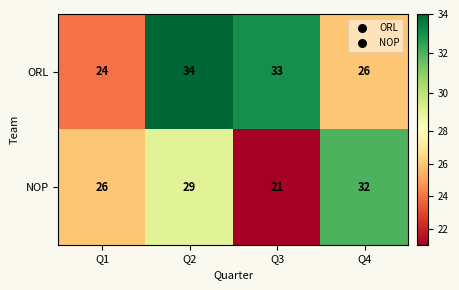

At which category is the sum across all series the highest?

Q2